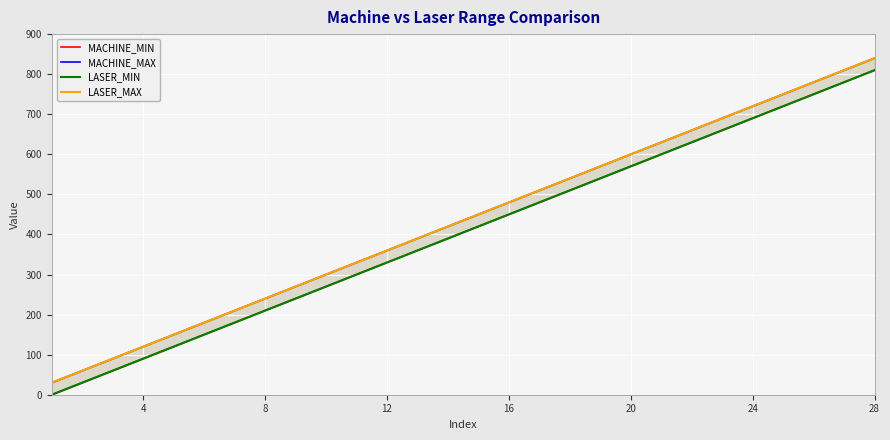

How many values in the LASER_MAX series exceed 450?

13